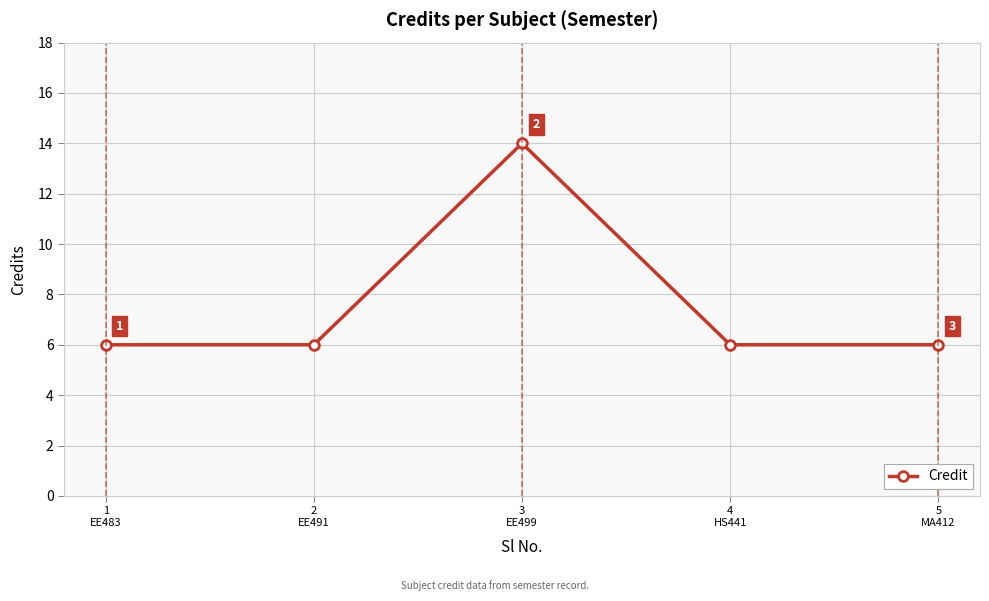

How many data points are above 6?

1